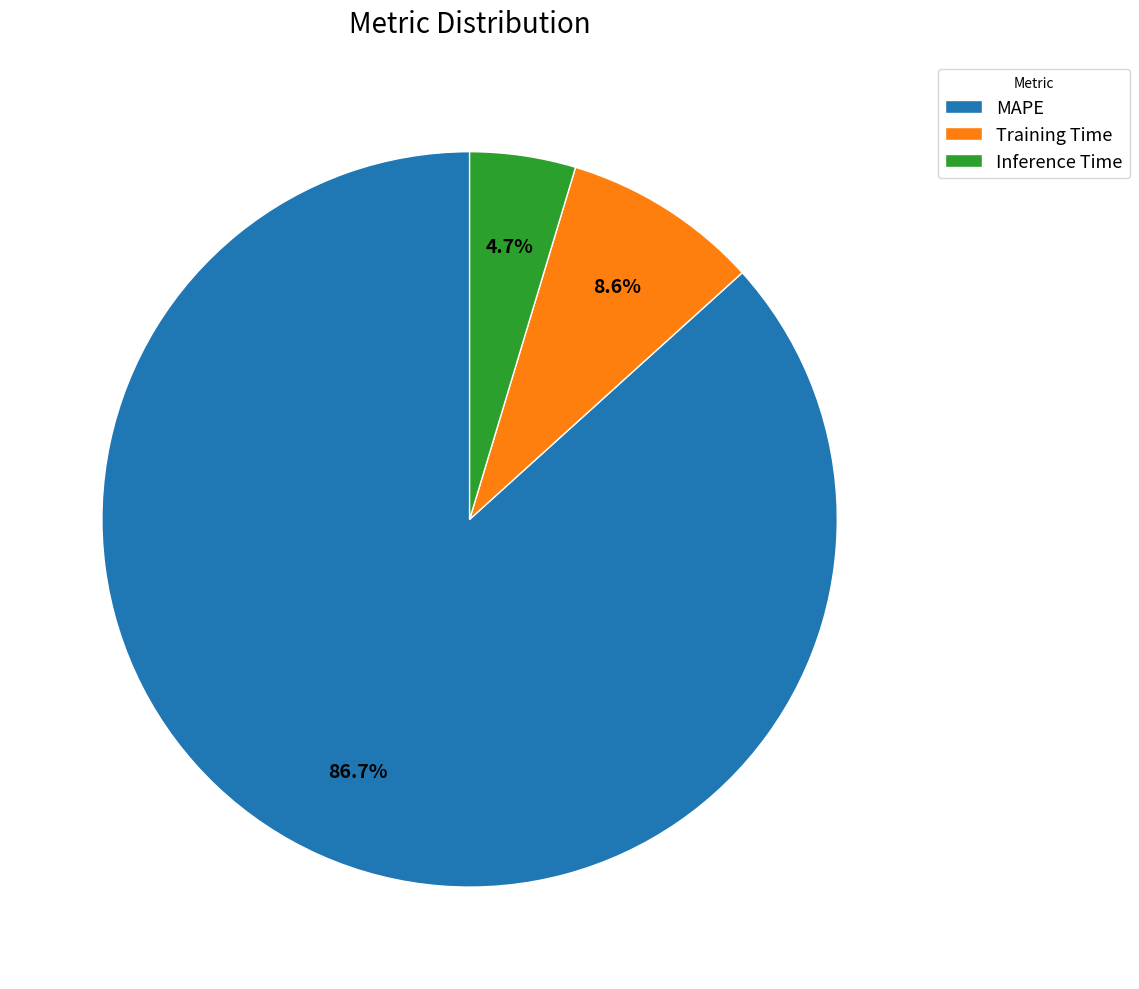

Combined, what portion of the pie is Inference Time and MAPE?

91.4%